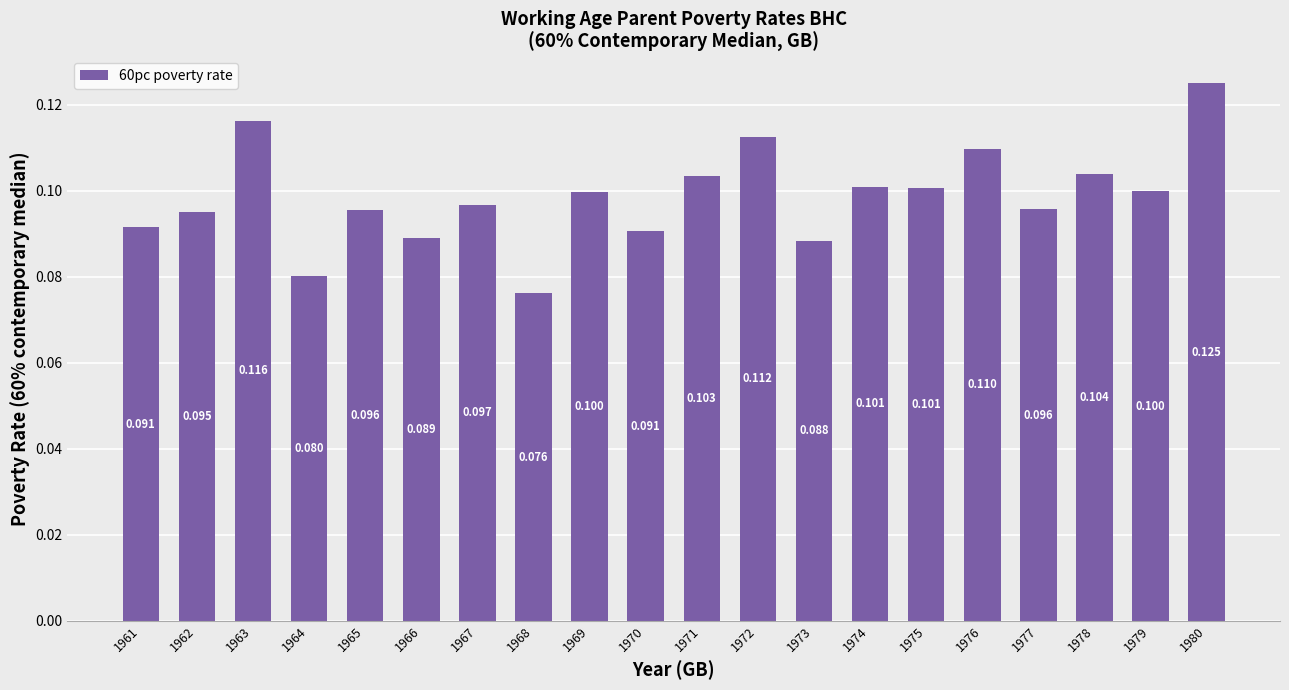

What is the value of the 11th bar from the left?

0.1